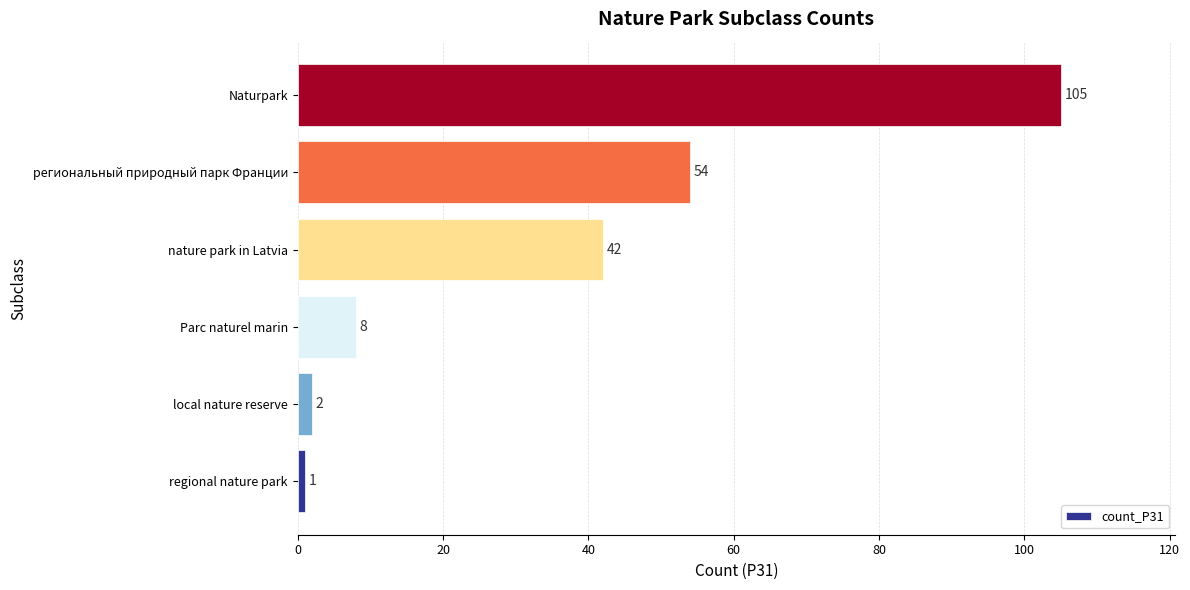

Reading bottom to top, what are all the values shown in this chart?

regional nature park=1	local nature reserve=2	Parc naturel marin=8	nature park in Latvia=42	региональный природный парк Франции=54	Naturpark=105